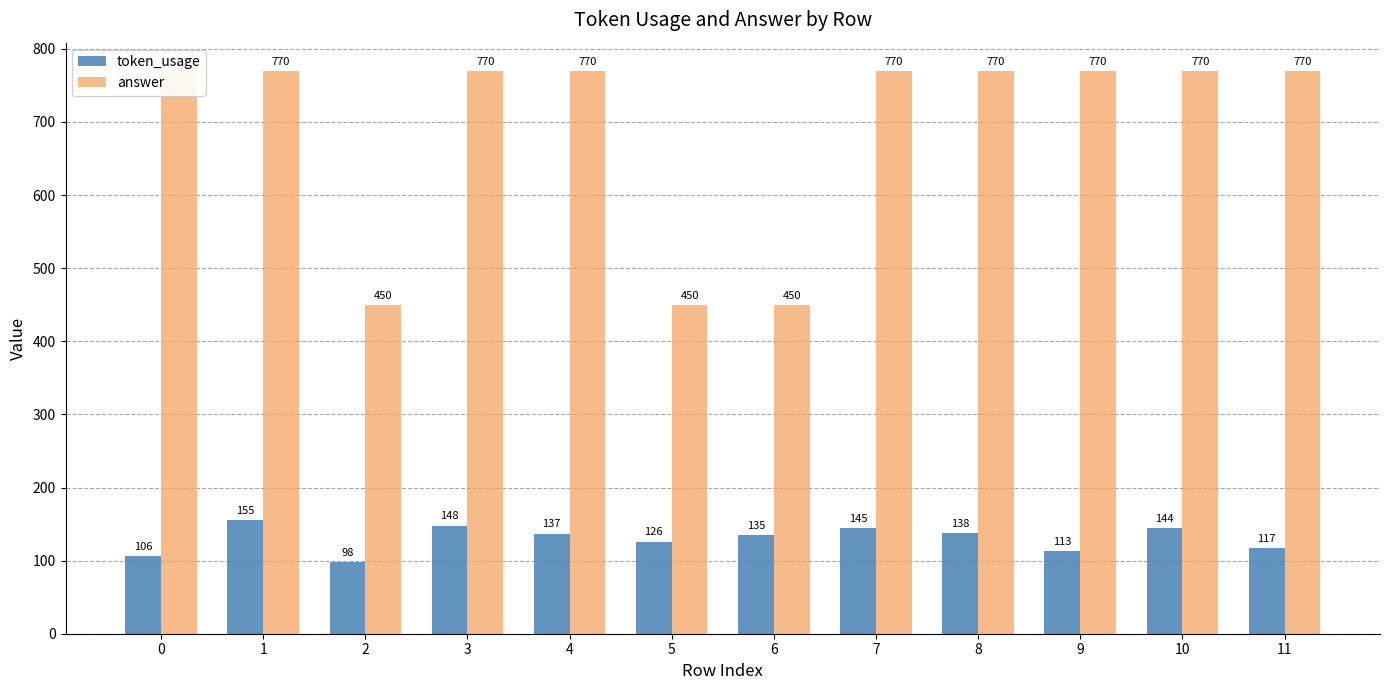

Where does the token_usage series first go above 137?

1